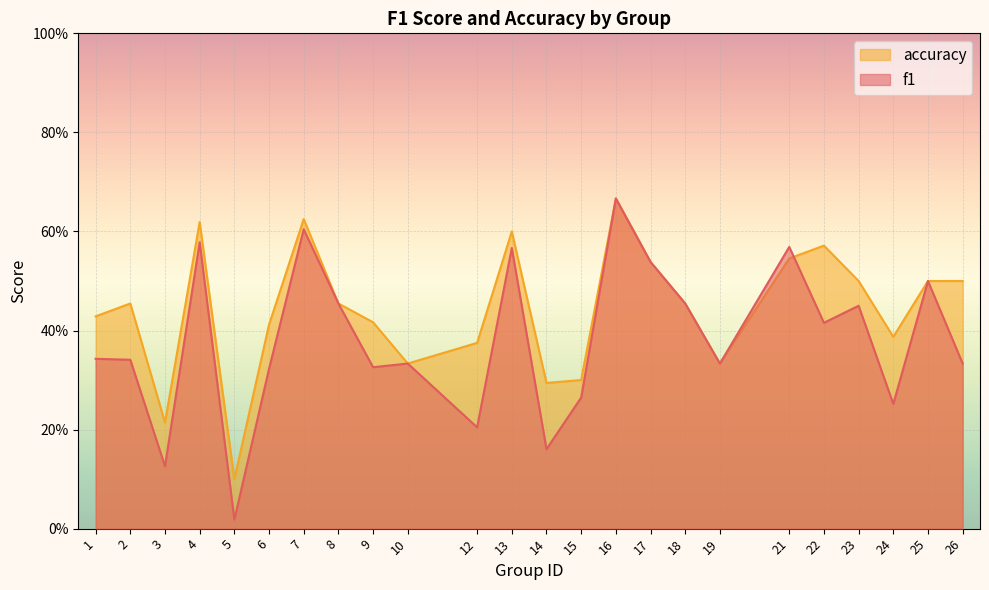

Which series has the largest total across all categories?

accuracy